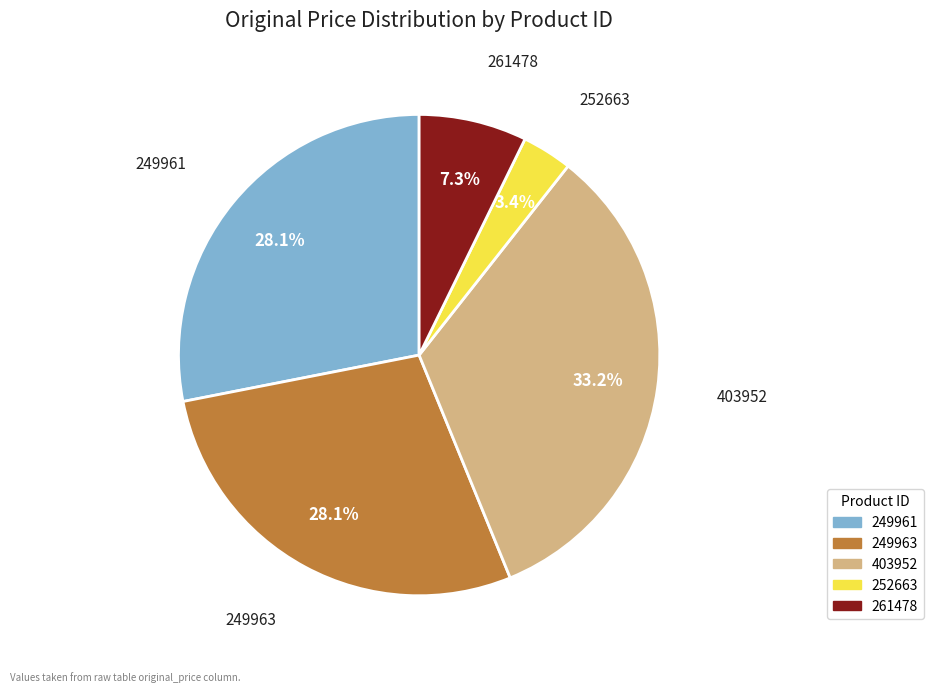

Which category has the biggest portion of the pie?

403952